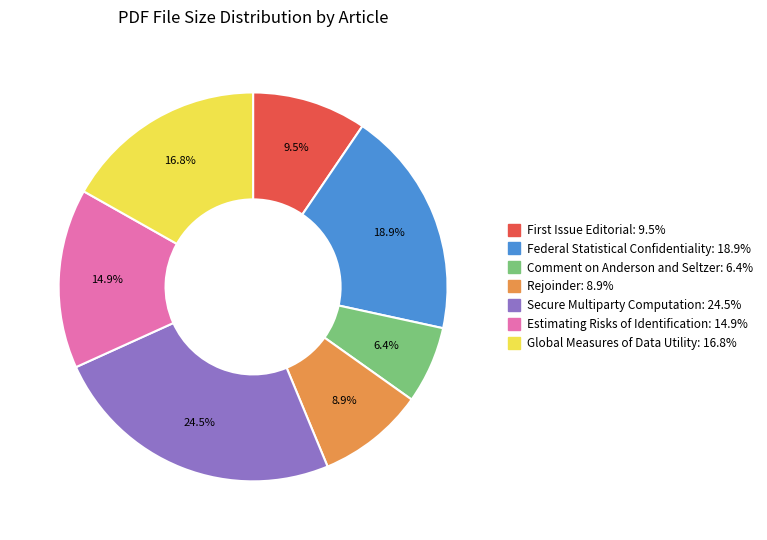

Does Federal Statistical Confidentiality account for over 50% of the chart?

No